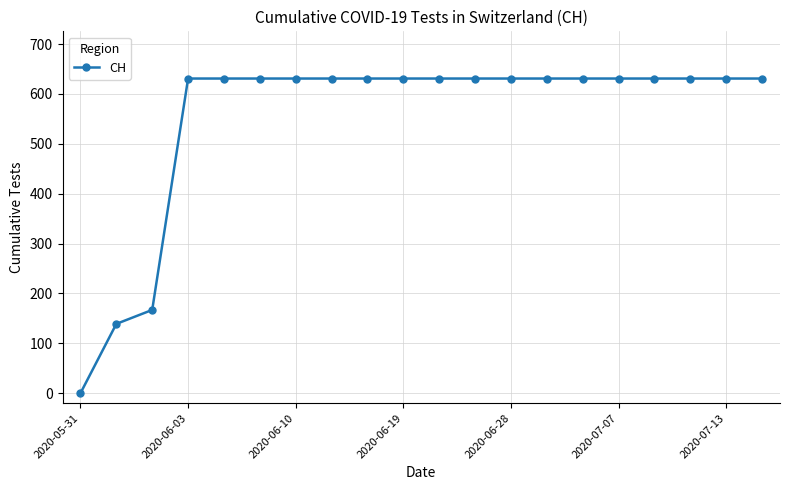

What is the value of the 14th point from the left?

631